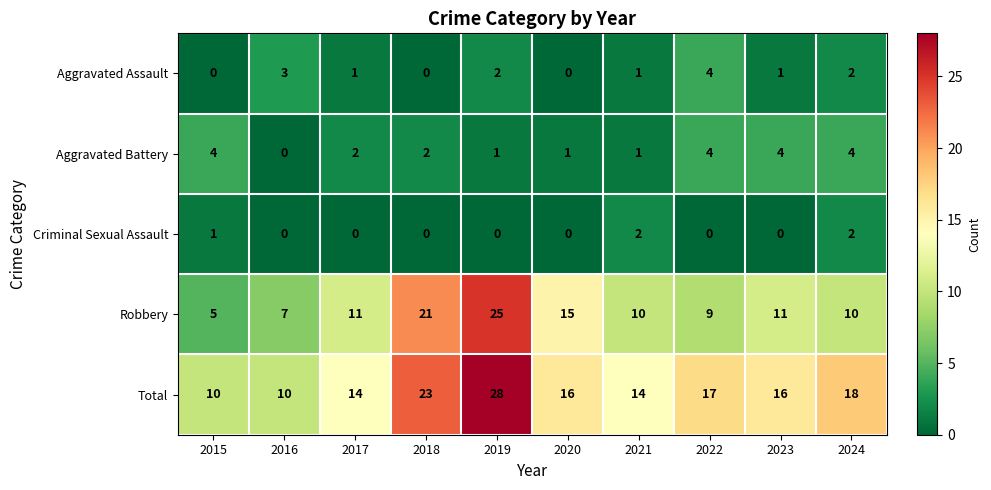

At which label does Aggravated Battery first exceed 2?

2015